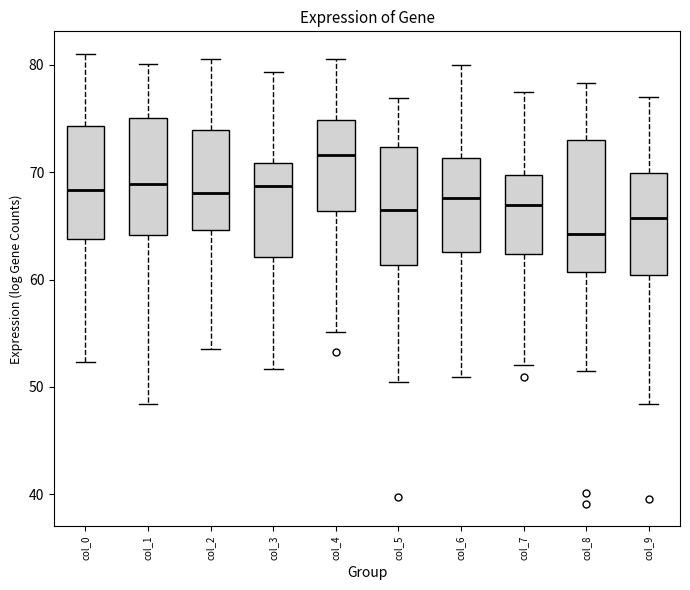

Which box's median line is the lowest?

col_8